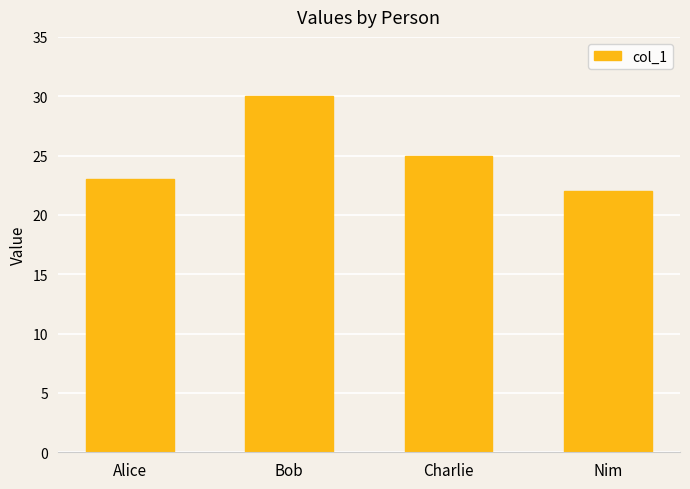

At which category does the chart reach its minimum across all series?

Nim